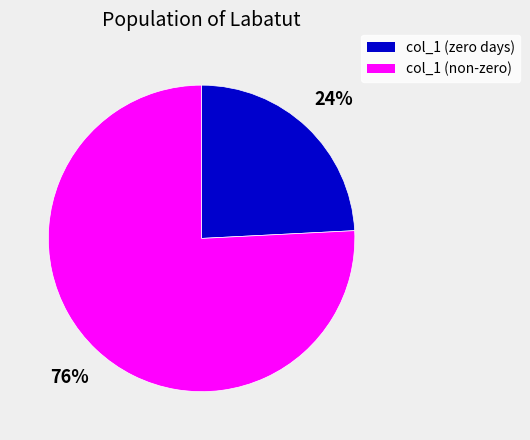

Is there a majority slice in this chart?

Yes